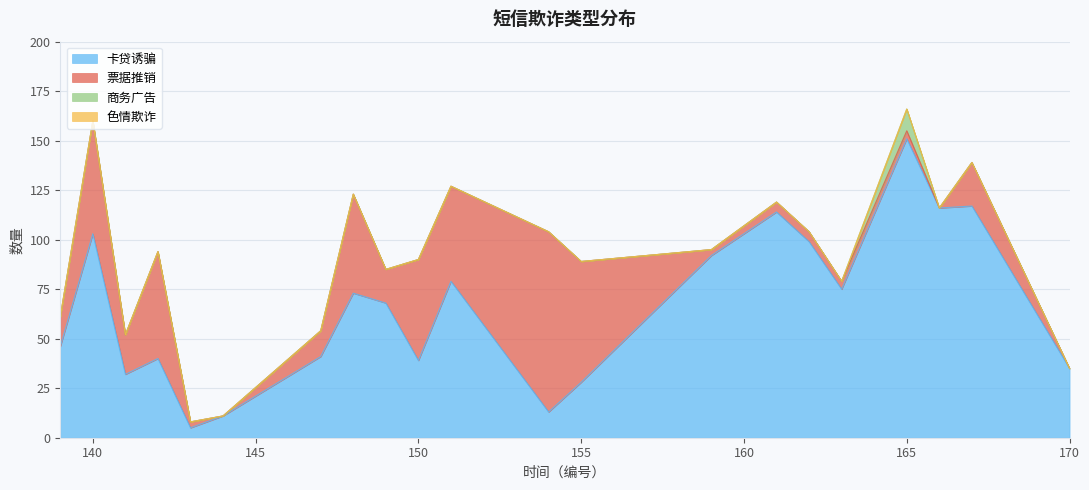

True or false: 色情欺诈 has more than 0 interior local peaks.

False